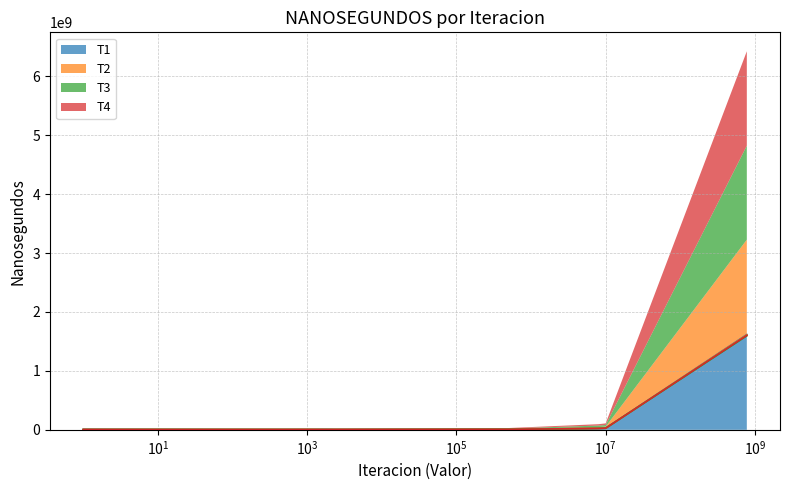

Count the number of data series in this chart.

4